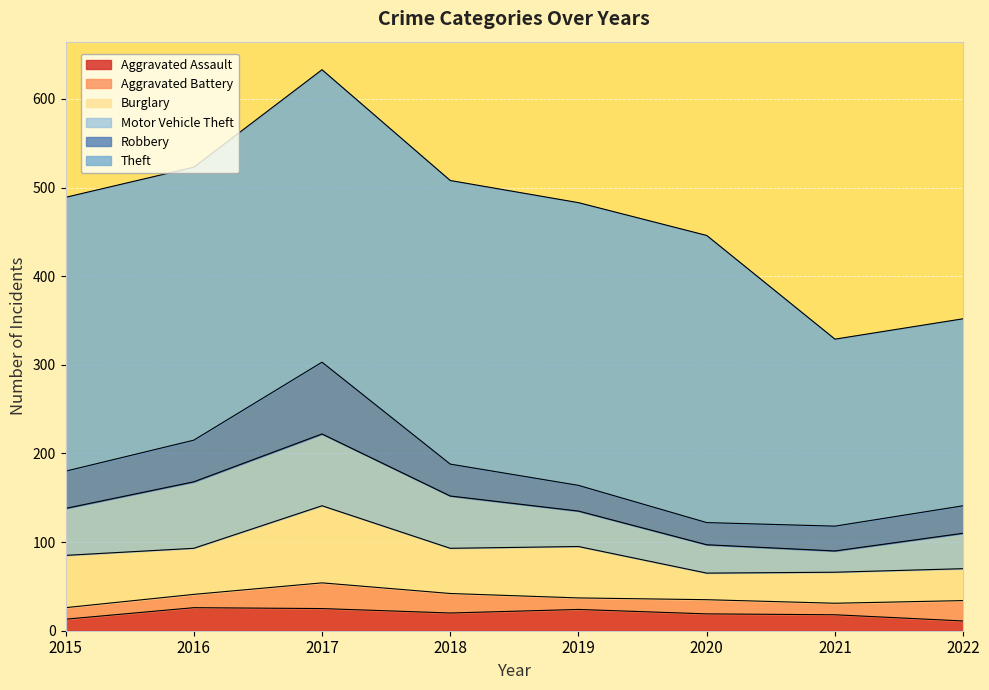

Does the chart display data point markers on the line(s)?

No